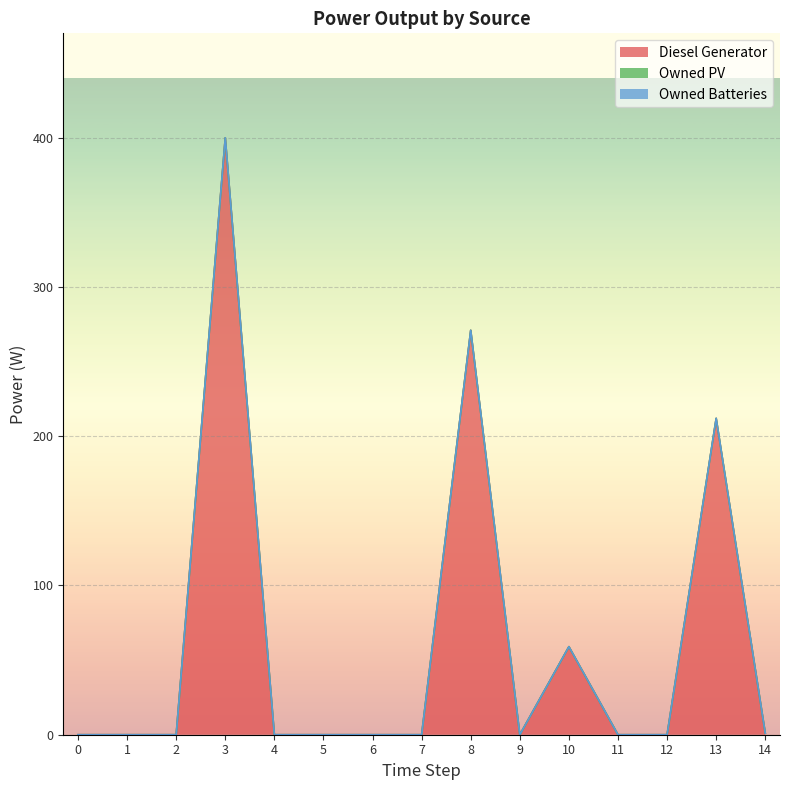

Which series has the largest total across all categories?

Diesel Generator